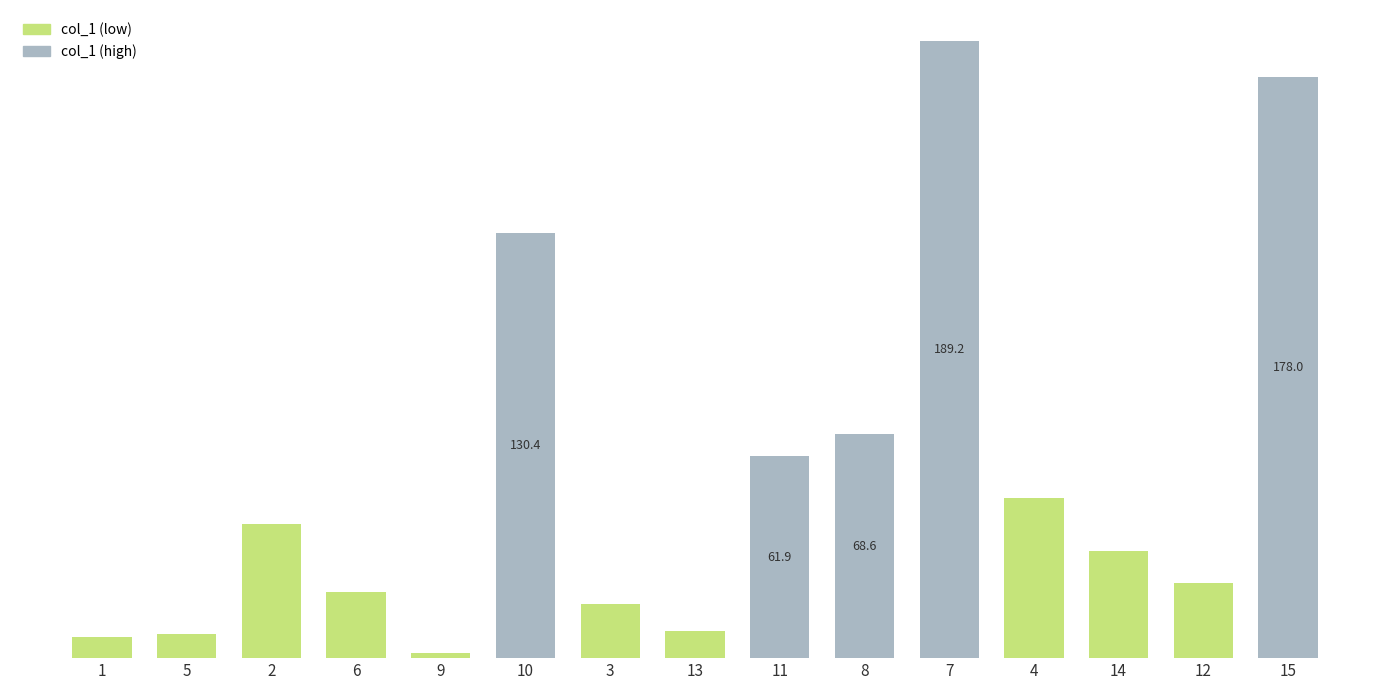

Which category has the highest value across all series?

7